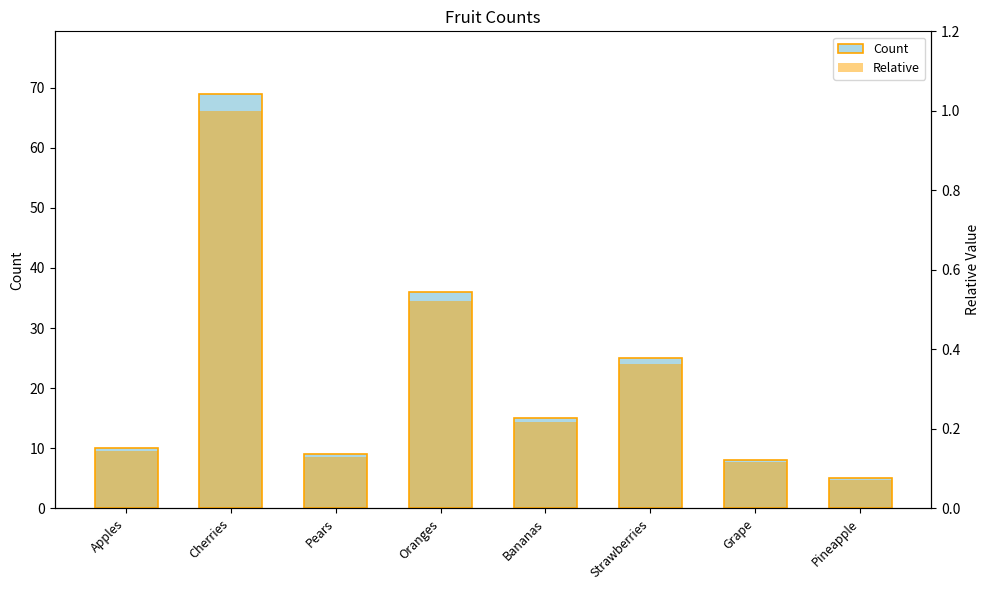

What is the difference between the maximum and second lowest values in the Relative series?

0.9